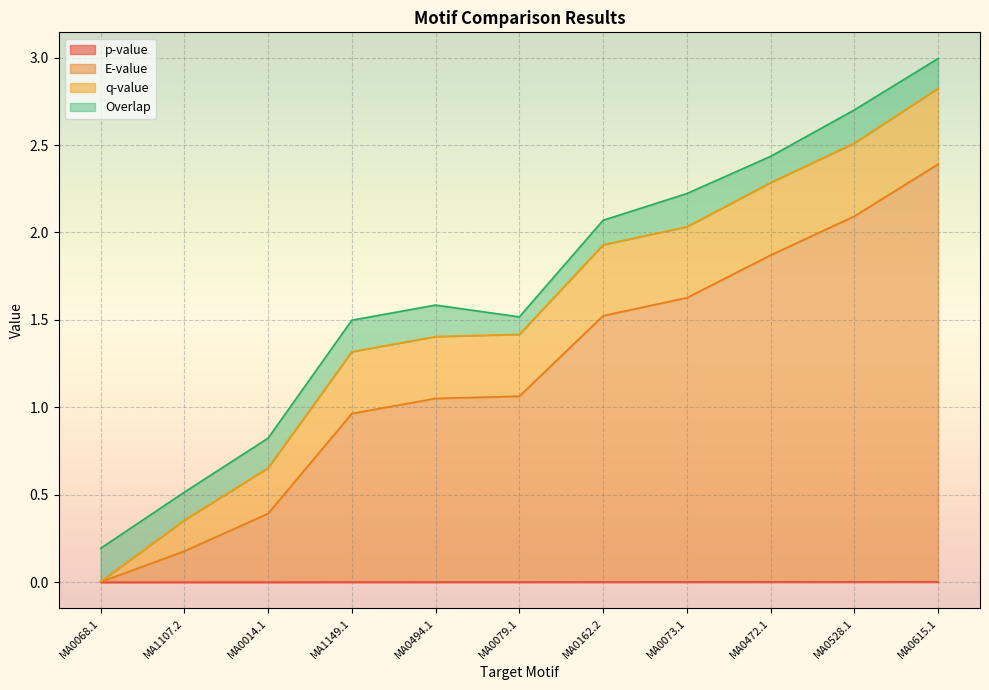

Is the value of p-value at MA1149.1 greater than the value of E-value at MA1107.2?

No